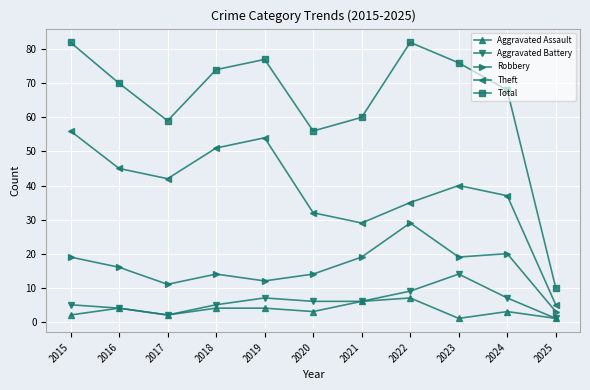

Reading right to left, what are all the values shown in this chart?

Aggravated Assault: 1	3	1	7	6	3	4	4	2	4	2
Aggravated Battery: 1	7	14	9	6	6	7	5	2	4	5
Robbery: 3	20	19	29	19	14	12	14	11	16	19
Theft: 5	37	40	35	29	32	54	51	42	45	56
Total: 10	68	76	82	60	56	77	74	59	70	82